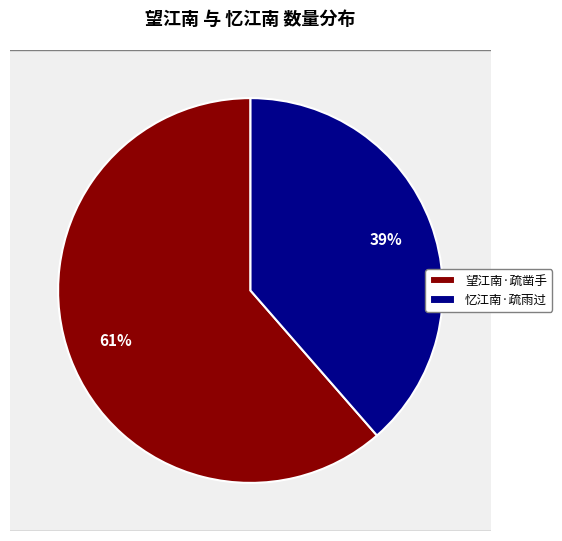

What portion of the pie excludes 忆江南·疏雨过?

61.4%